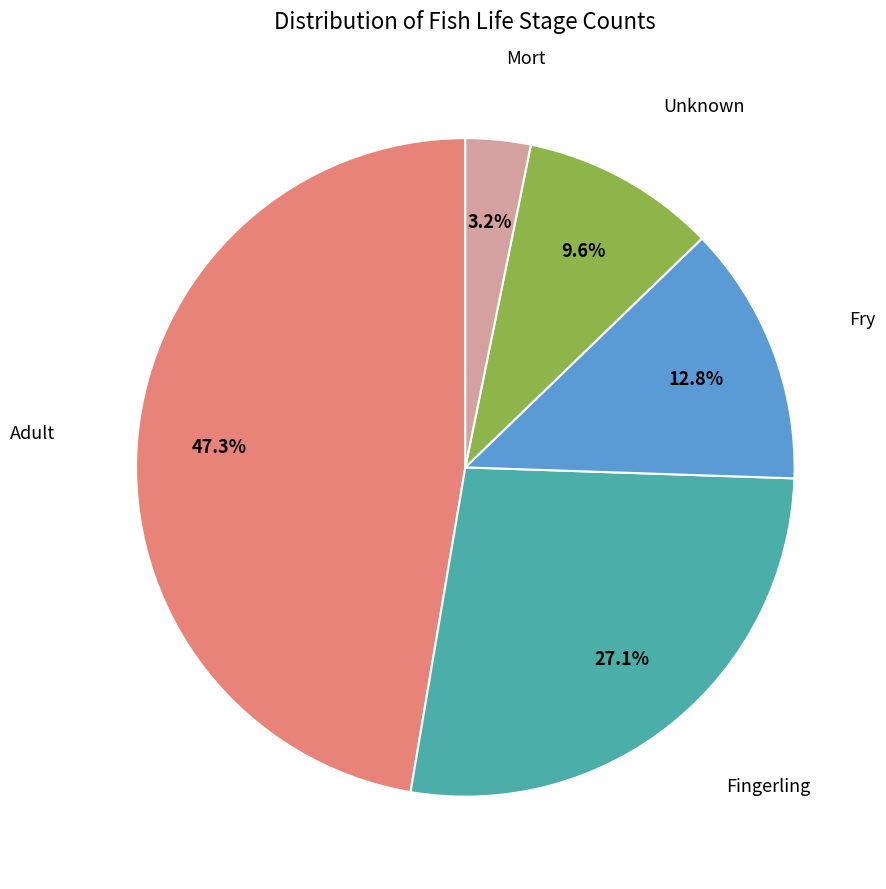

Is there any slice that represents more than half of the pie?

No